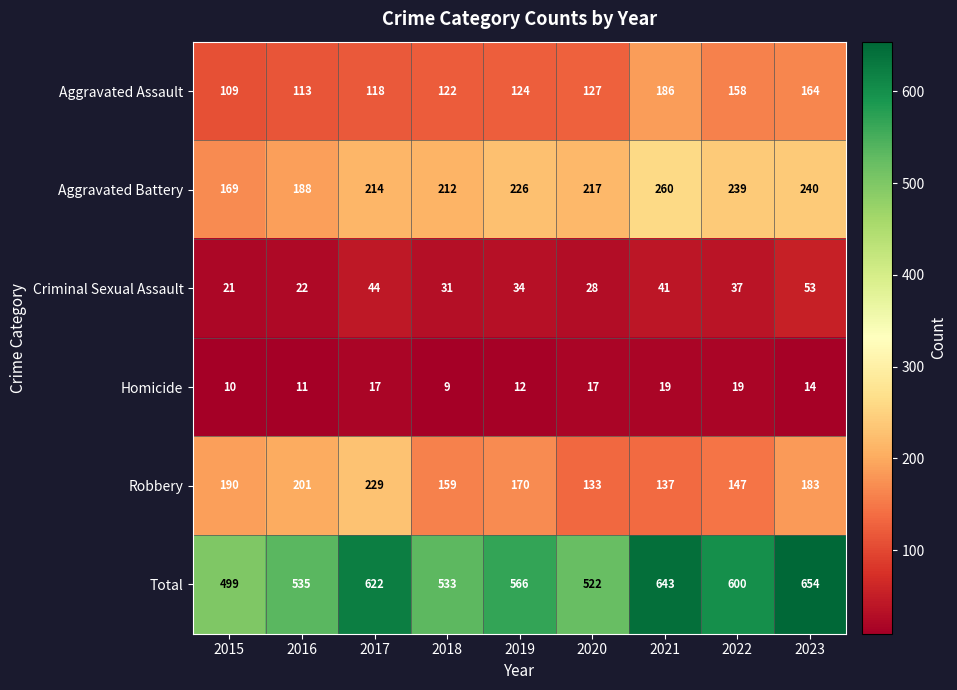

What is the sum of all Criminal Sexual Assault values?

311